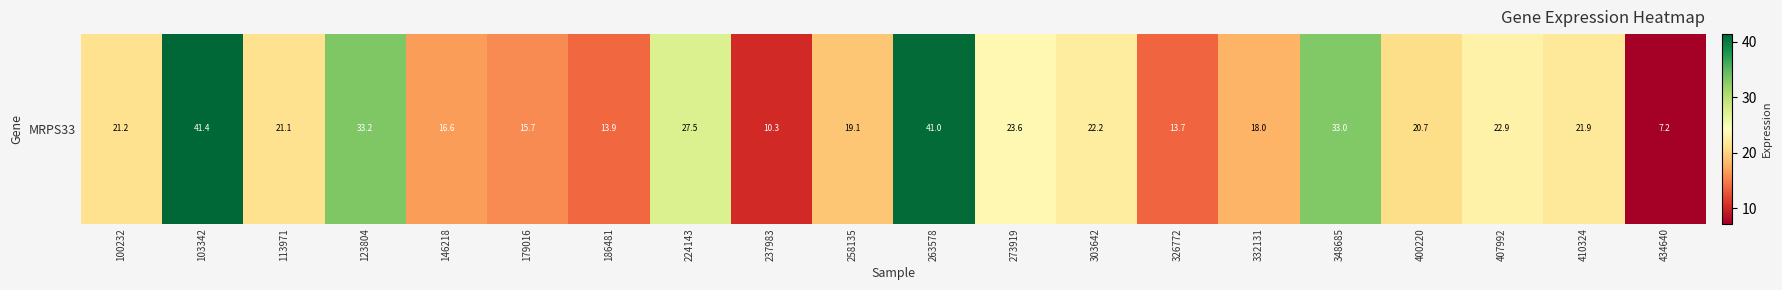

Rank the categories by value from lowest to highest.

434640, 237983, 326772, 186481, 179016, 146218, 332131, 258135, 400220, 113971, 100232, 410324, 303642, 407992, 273919, 224143, 348685, 123804, 263578, 103342